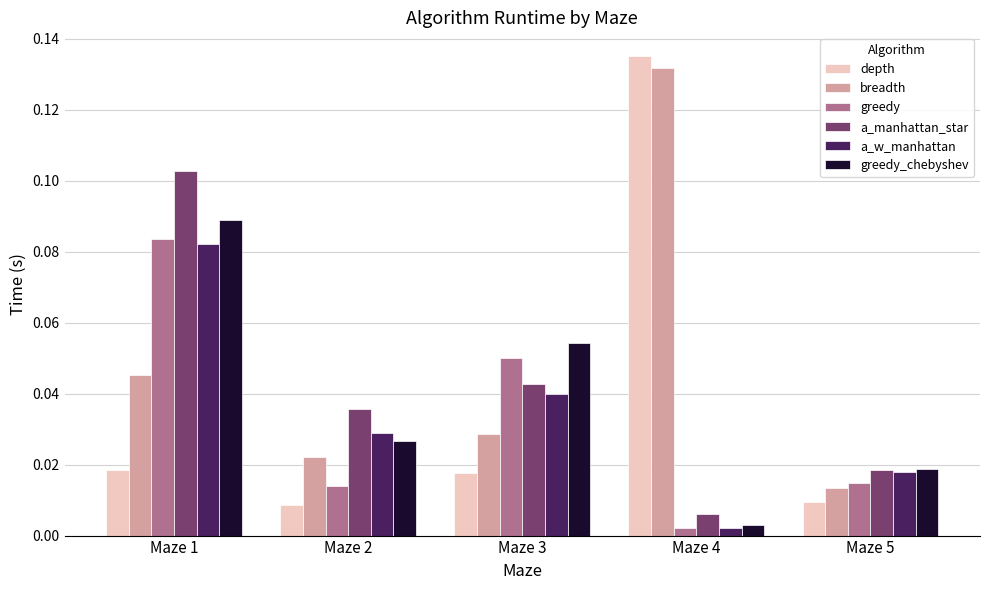

At which label is greedy closest to 0?

Maze 4